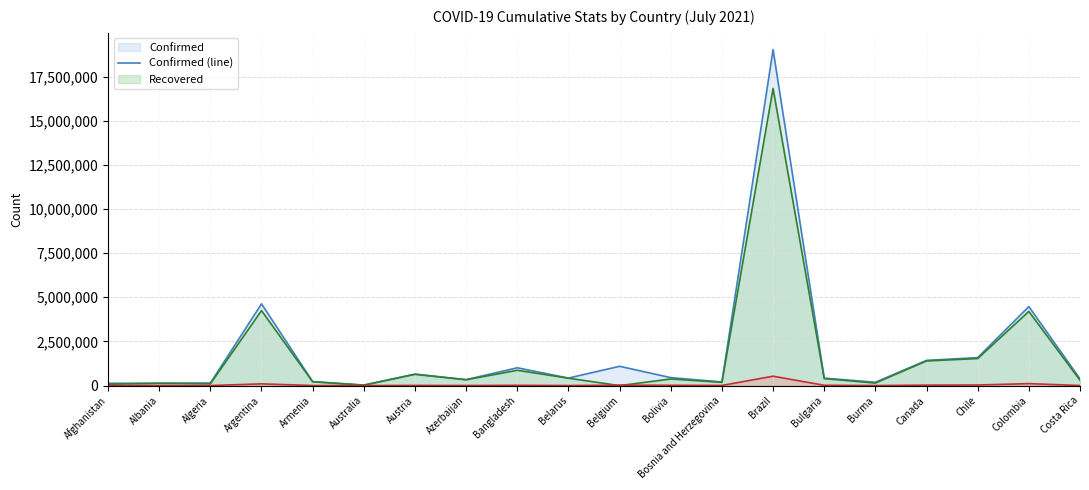

Which series has the widest spread of values?

Confirmed (line)